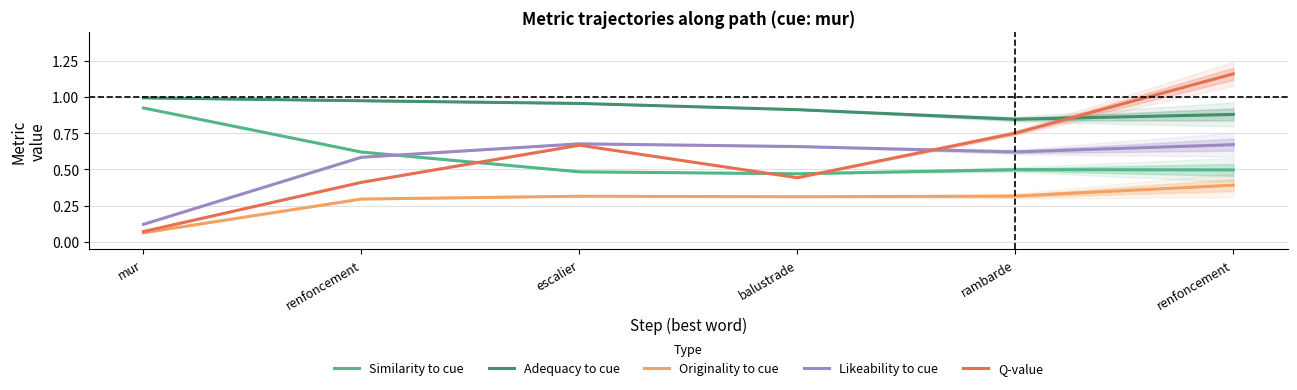

At rambarde, list the series in order from largest to smallest.

Adequacy to cue, Q-value, Likeability to cue, Similarity to cue, Originality to cue